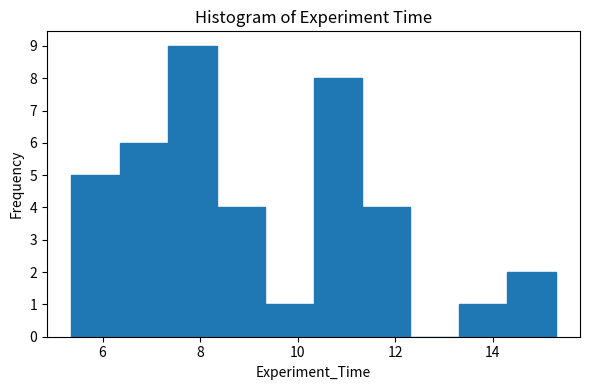

What is the height of the bar covering 8.4 to 9.4 on the x-axis? Neither the bar edges nor the heights are printed on the chart, so give them approximately, as read against the axes.

4